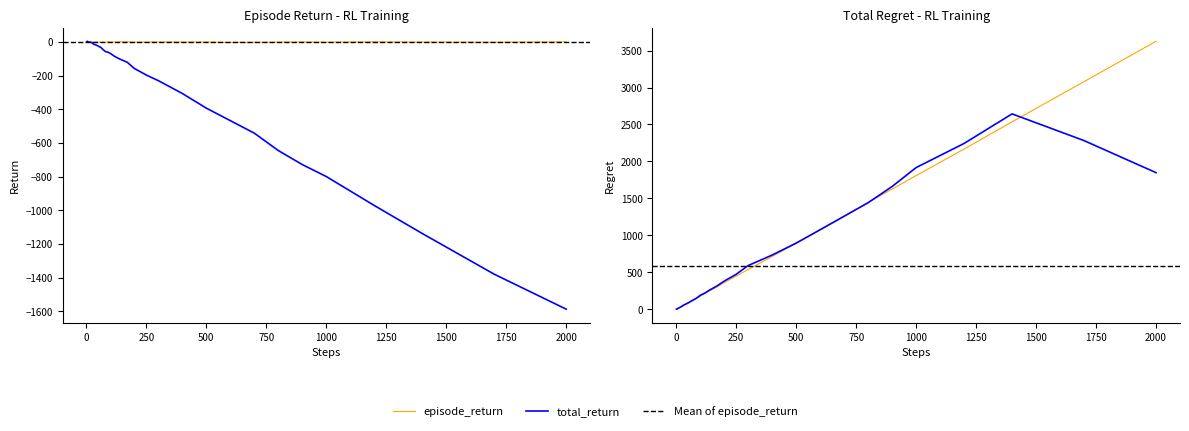

How many interior local valleys does the episode_return series have?

11